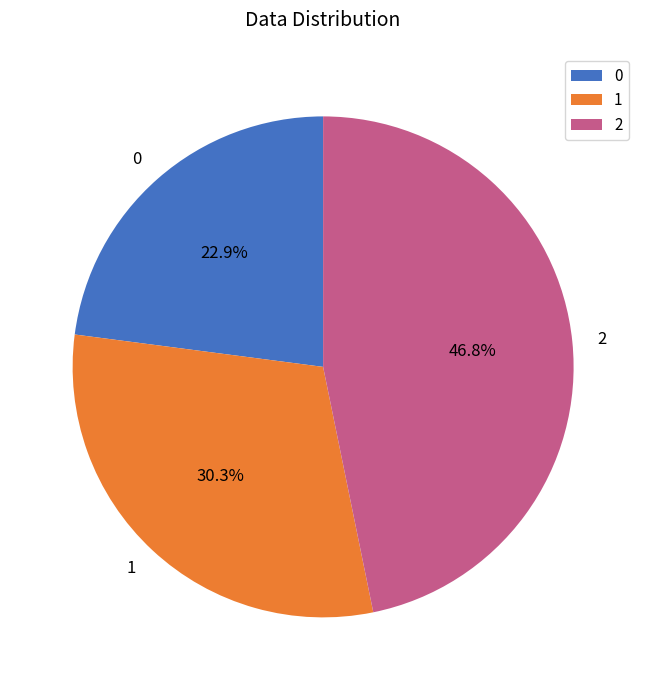

To the nearest percent, what is the combined percentage of 2 and 0?

70%